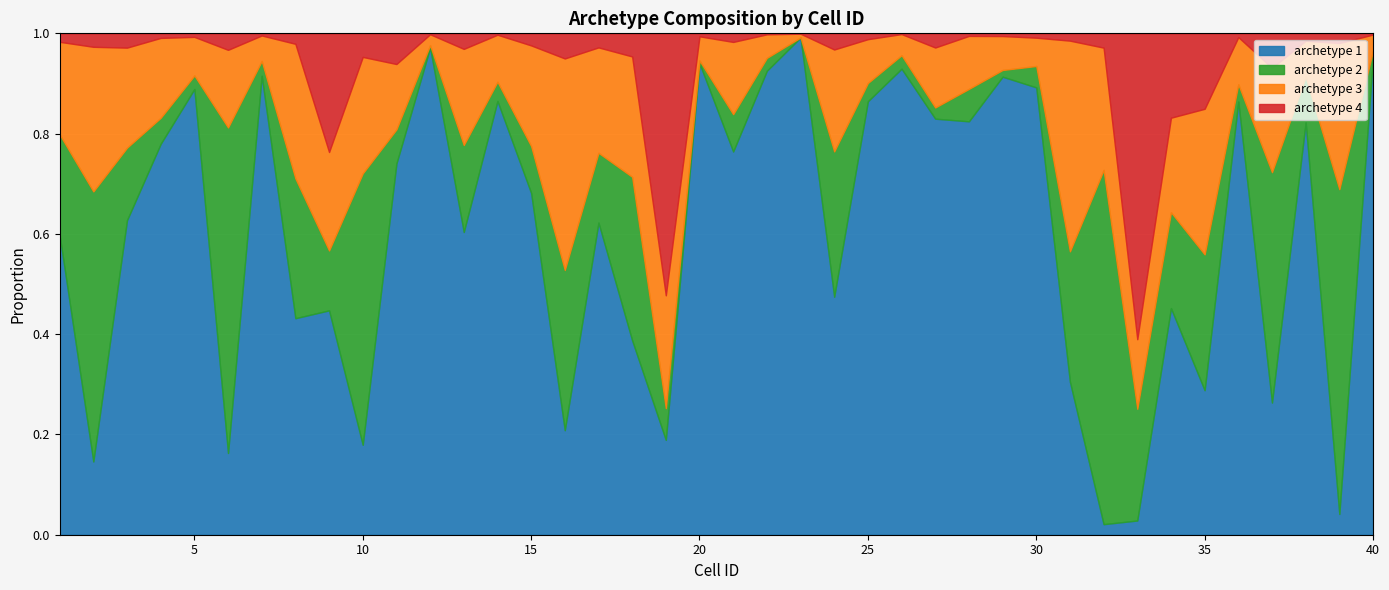

What is the value of the archetype 2 point at the 3rd from the left?

0.1